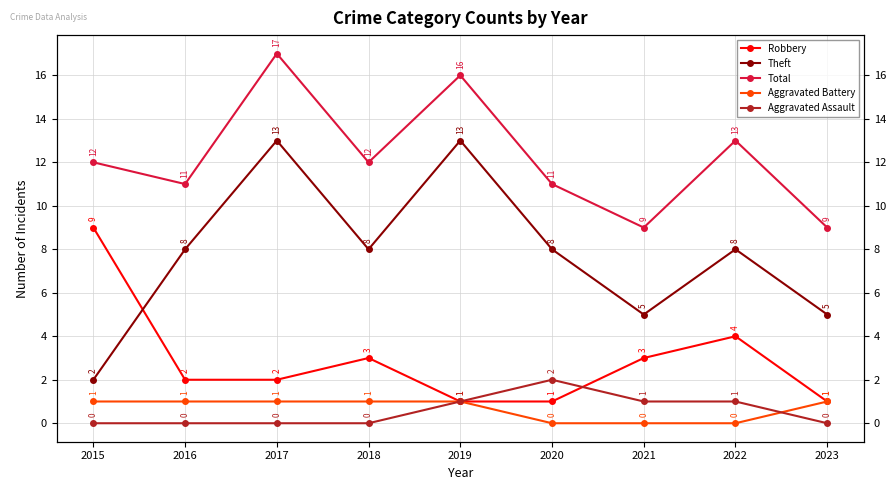

True or false: Total and Robbery cross at least once.

False